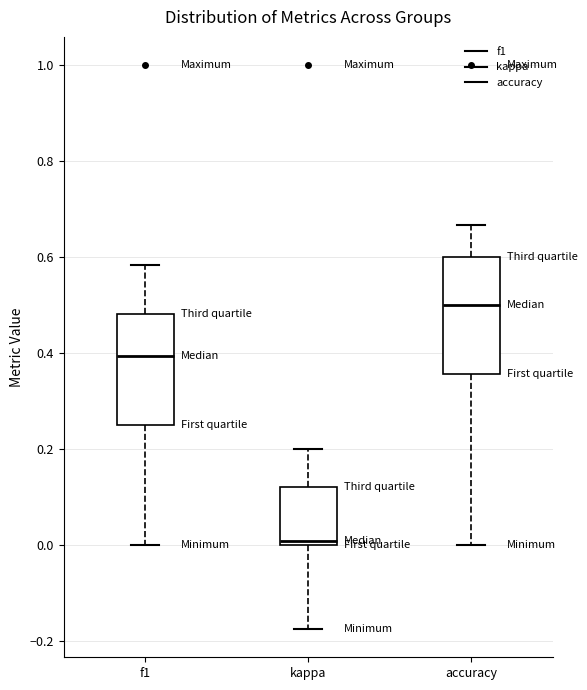

Reading left to right, transcribe this box plot: for each box, give where its median line is, the range the box spans, and where its two whiskers end, as read against the y-axis. The values are not printed on the chart, so give them approximately, as read against the axis.

f1: median 0.40, box 0.26 to 0.48, whiskers 0.00 to 0.58
kappa: median 0.00 (just above the box's lower edge), box 0.00 to 0.12, whiskers -0.18 to 0.20
accuracy: median 0.50, box 0.36 to 0.60, whiskers 0.00 to 0.66